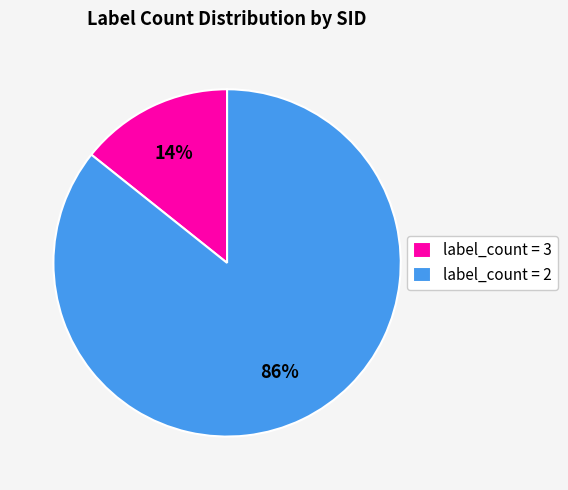

How many segments does this pie chart have?

2